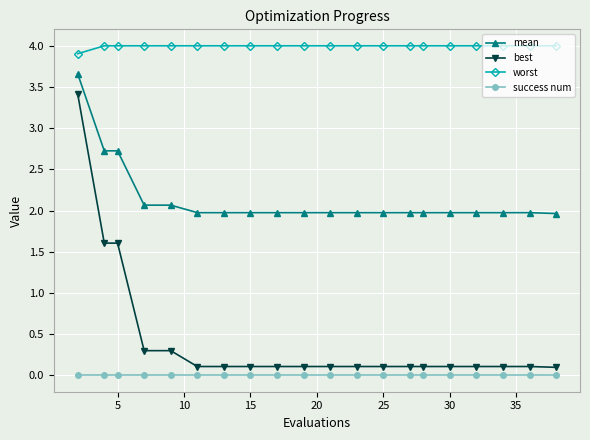

Which series has the largest total across all categories?

worst